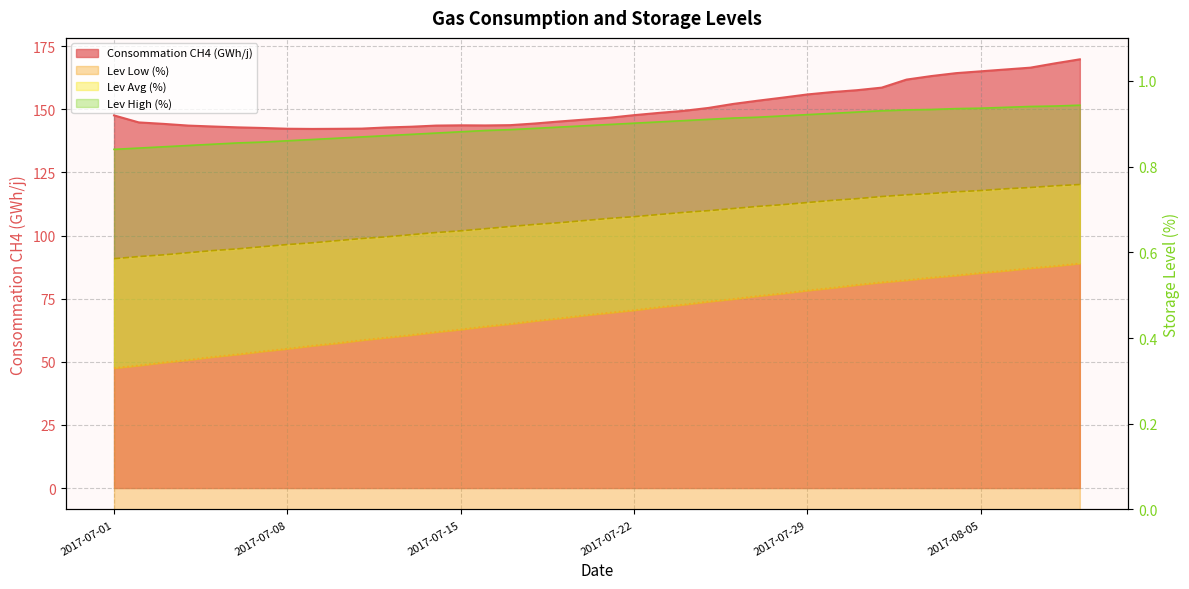

How many lines are shown in the chart?

4